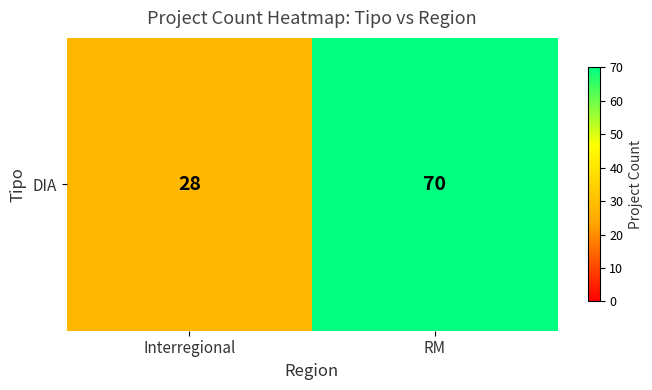

Count the values in the range 28 to 70.

2